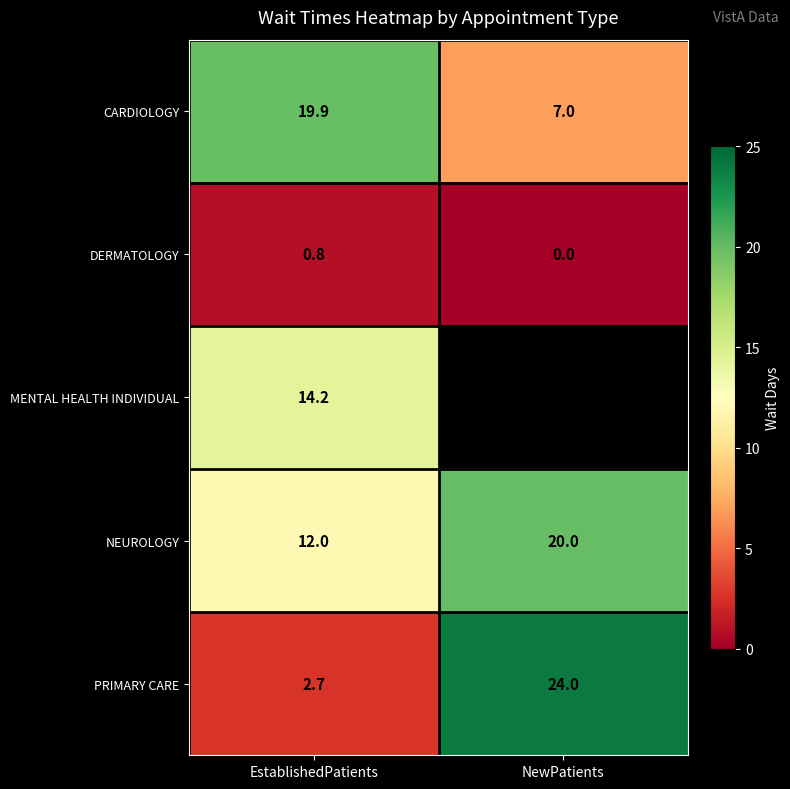

What is the spread (max minus min) of values at EstablishedPatients?

19.1